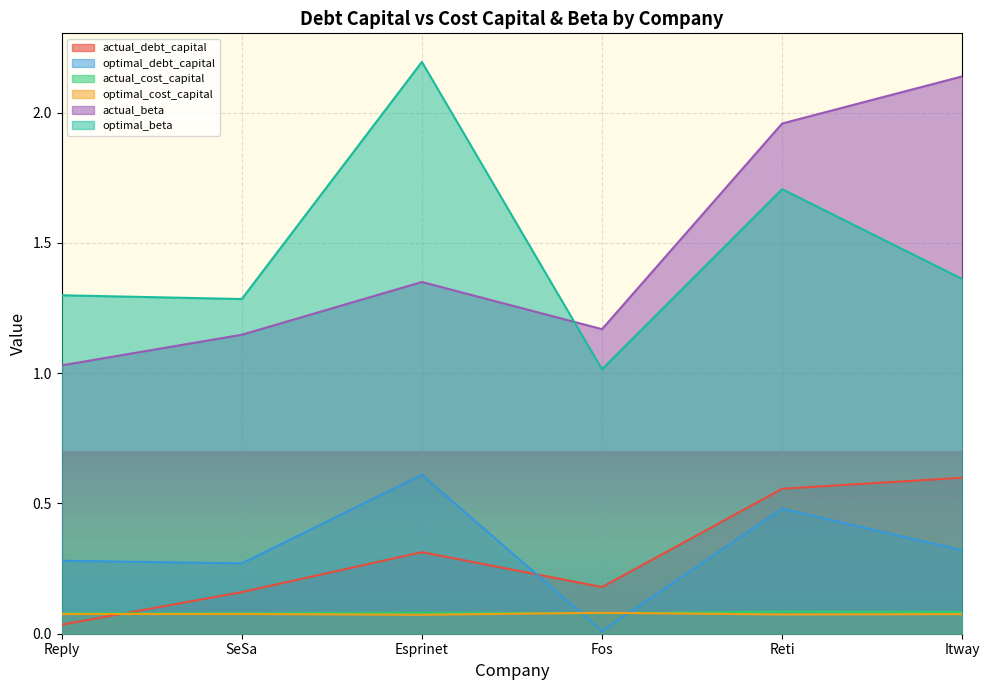

At which label does actual_beta reach its peak?

Itway